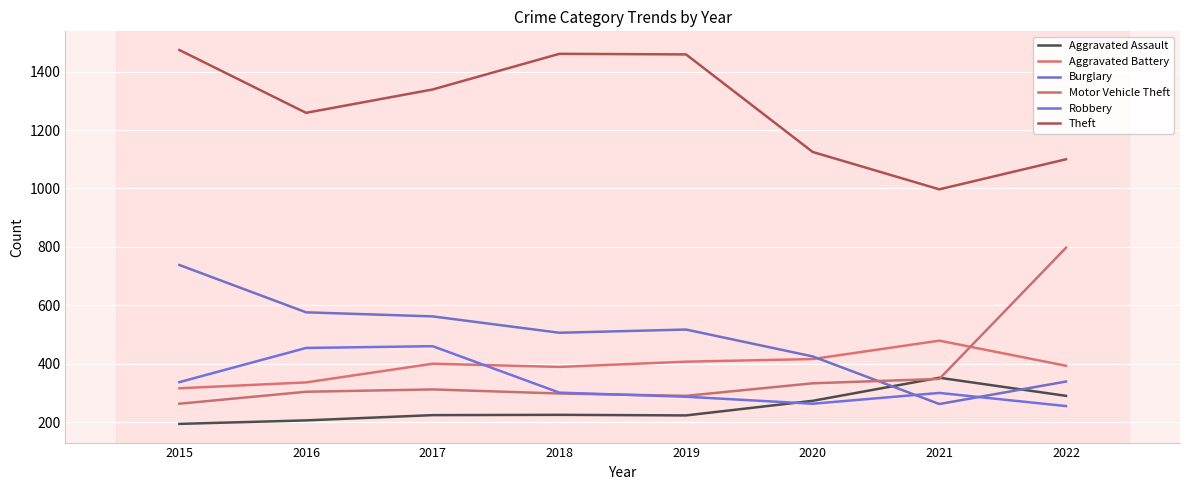

What is the approximate value of Aggravated Assault at 2020, to the nearest 10?

270